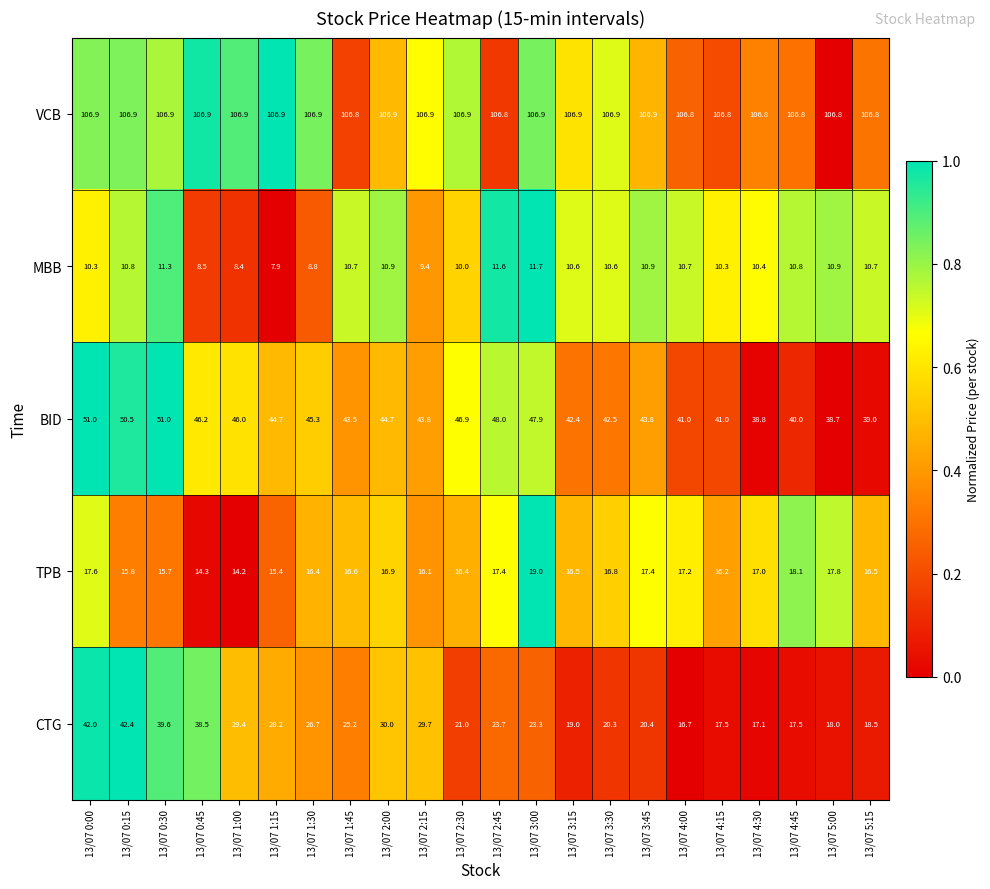

Is the value of TPB at 13/07 3:30 greater than the value of VCB at 13/07 4:15?

No